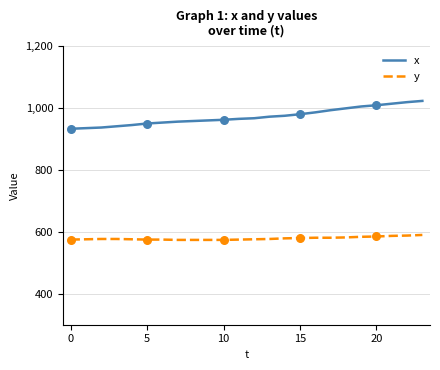

What are all the series names shown in the legend?

x, y